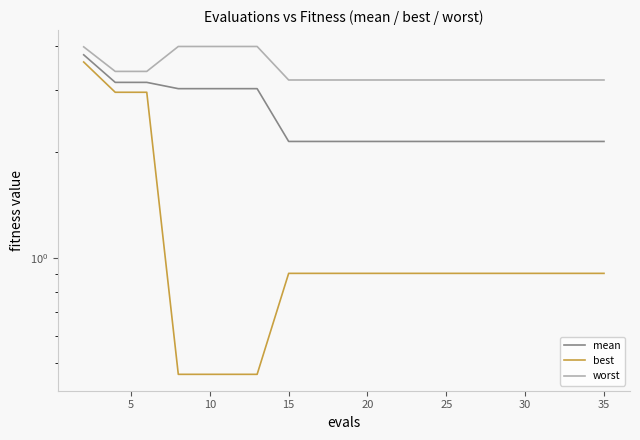

How many distinct data groups are displayed?

3